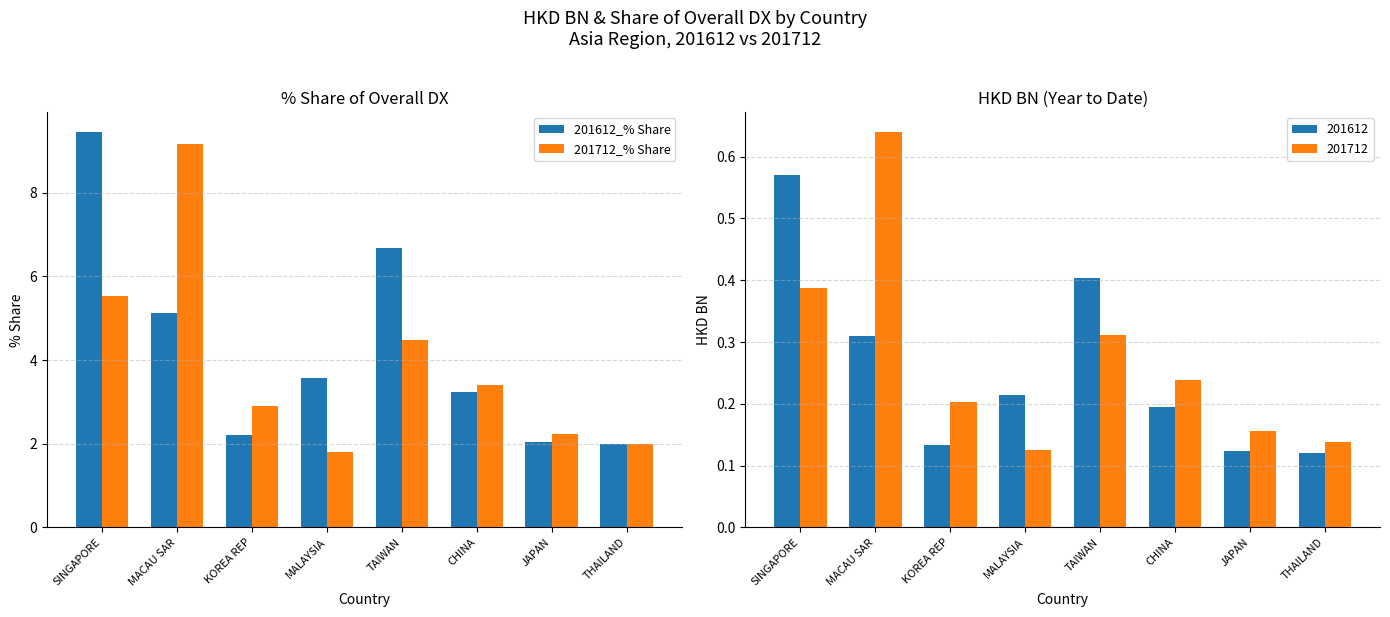

What is the difference between the 201612_% Share values at CHINA and KOREA REP?

1.0